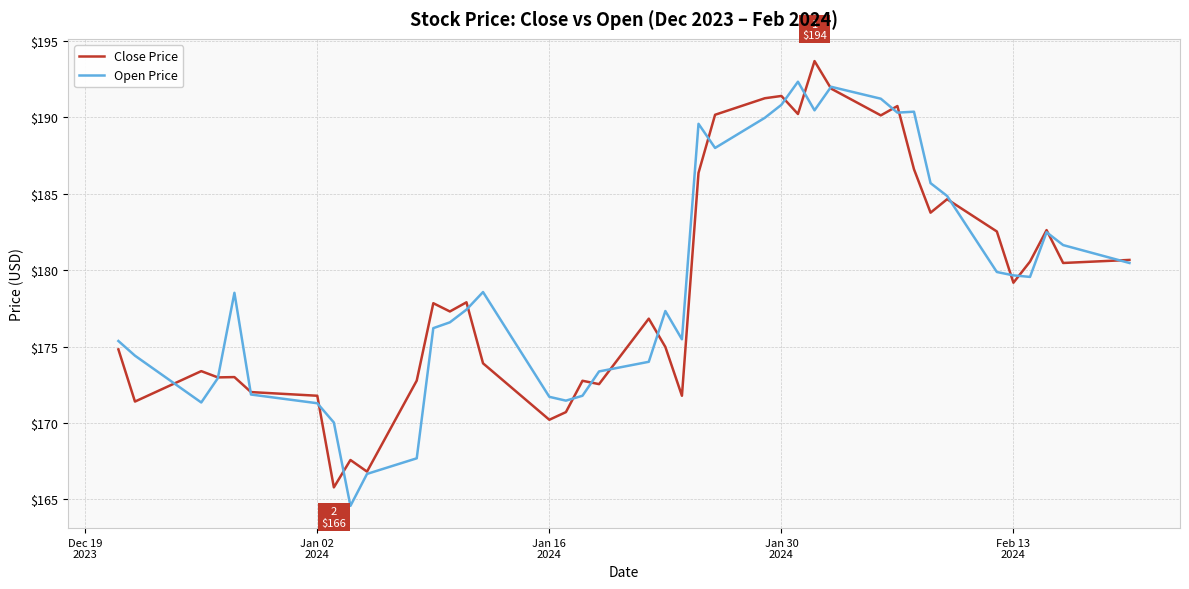

What is the highest value of the Open Price series?

192.3